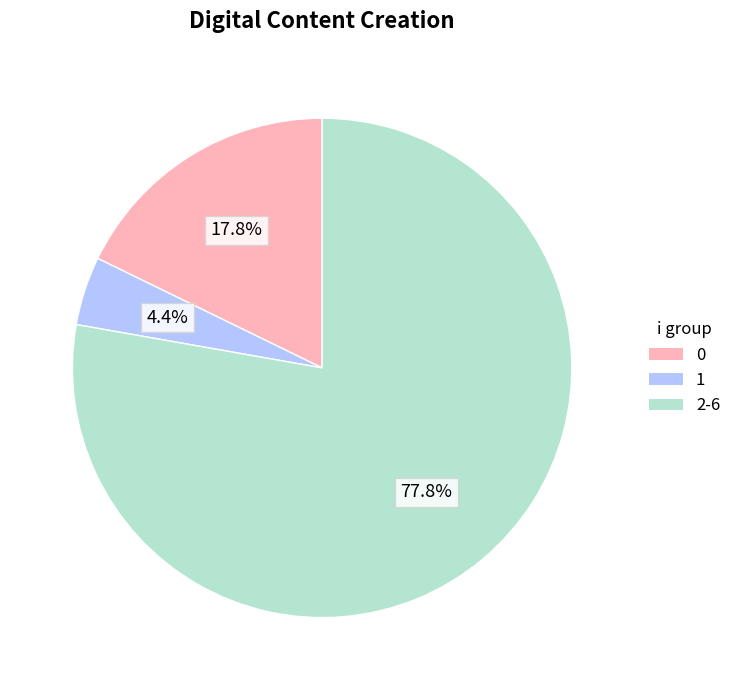

How much of the chart is everything except 2-6?

22.2%